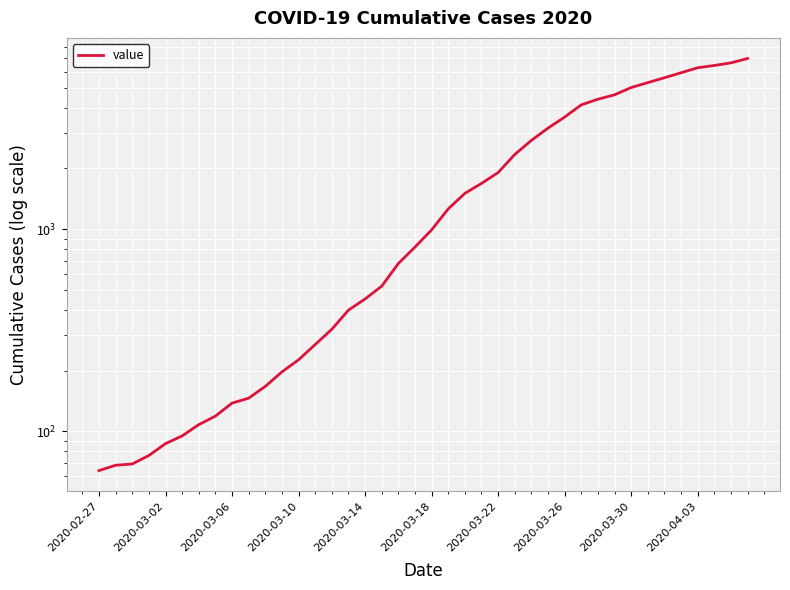

What is the value of the 30th point from the left?

4125